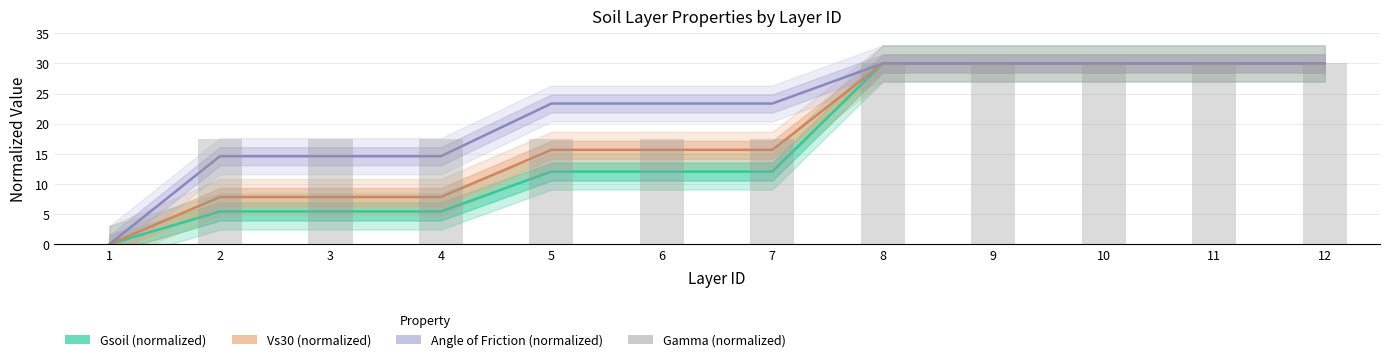

What is the approximate value of Angle of Friction (normalized) at 12?

30.0